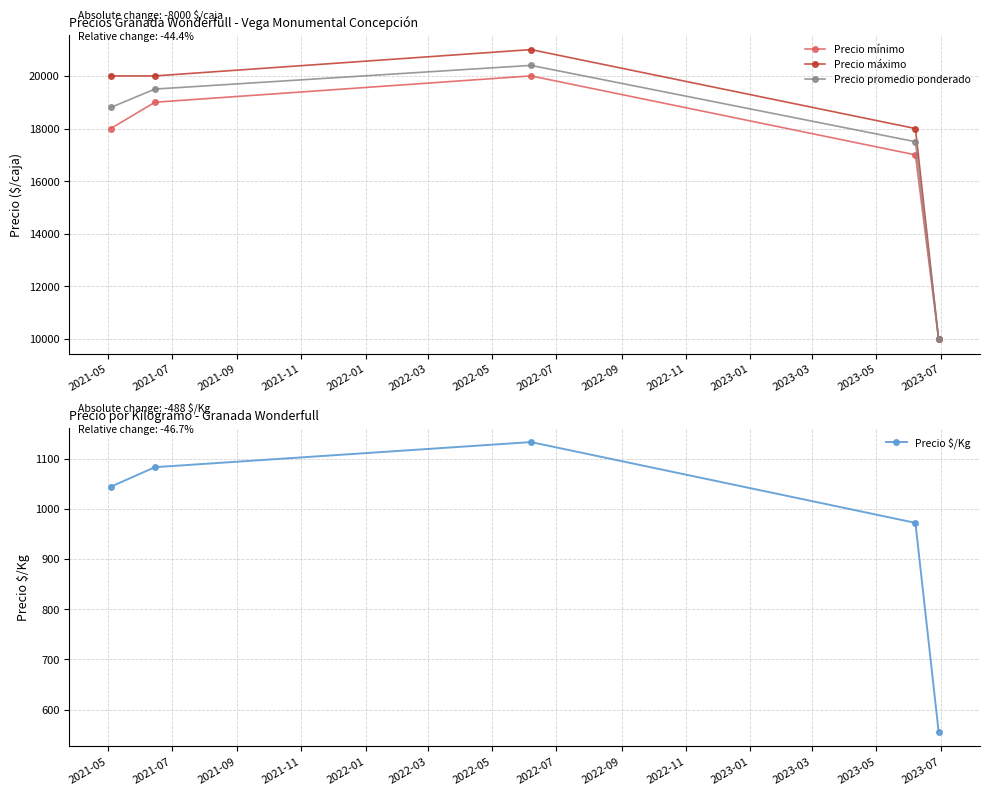

True or false: Precio promedio ponderado and Precio $/Kg cross at least once.

False